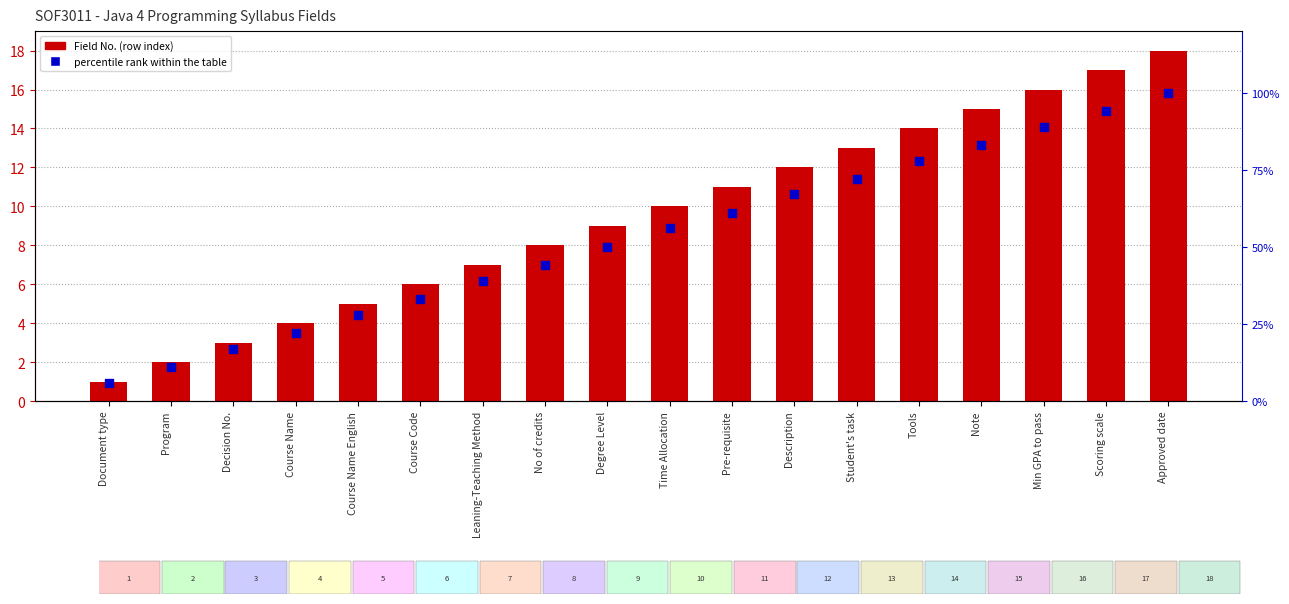

At which category is the sum across all series the highest?

Approved date